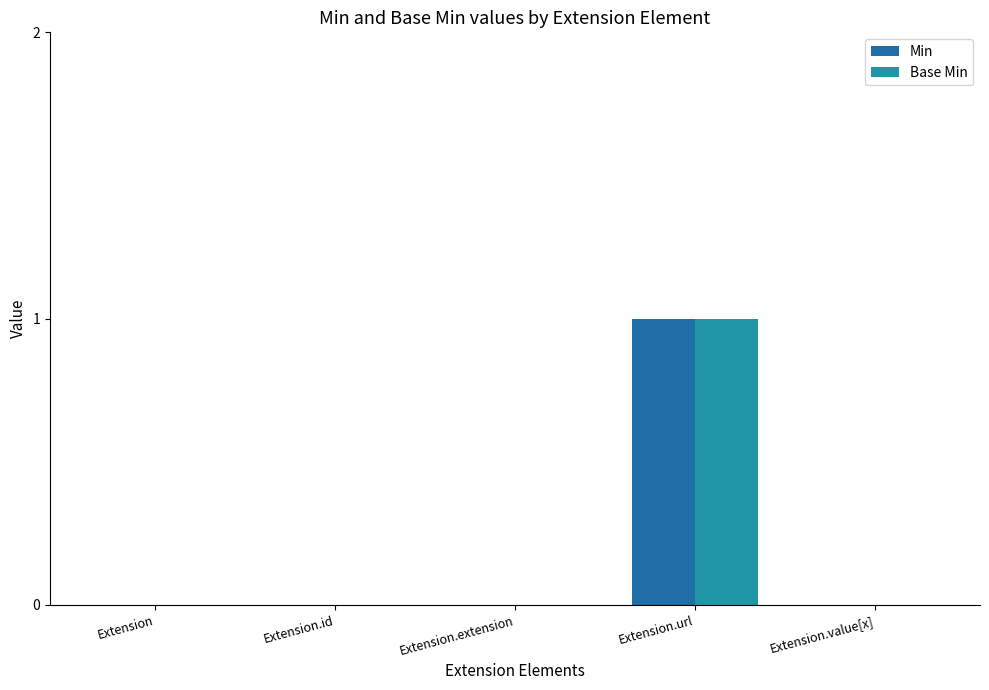

Reading left to right, list all the values displayed in this chart.

Min: Extension=0	Extension.id=0	Extension.extension=0	Extension.url=1	Extension.value[x]=0
Base Min: Extension=0	Extension.id=0	Extension.extension=0	Extension.url=1	Extension.value[x]=0